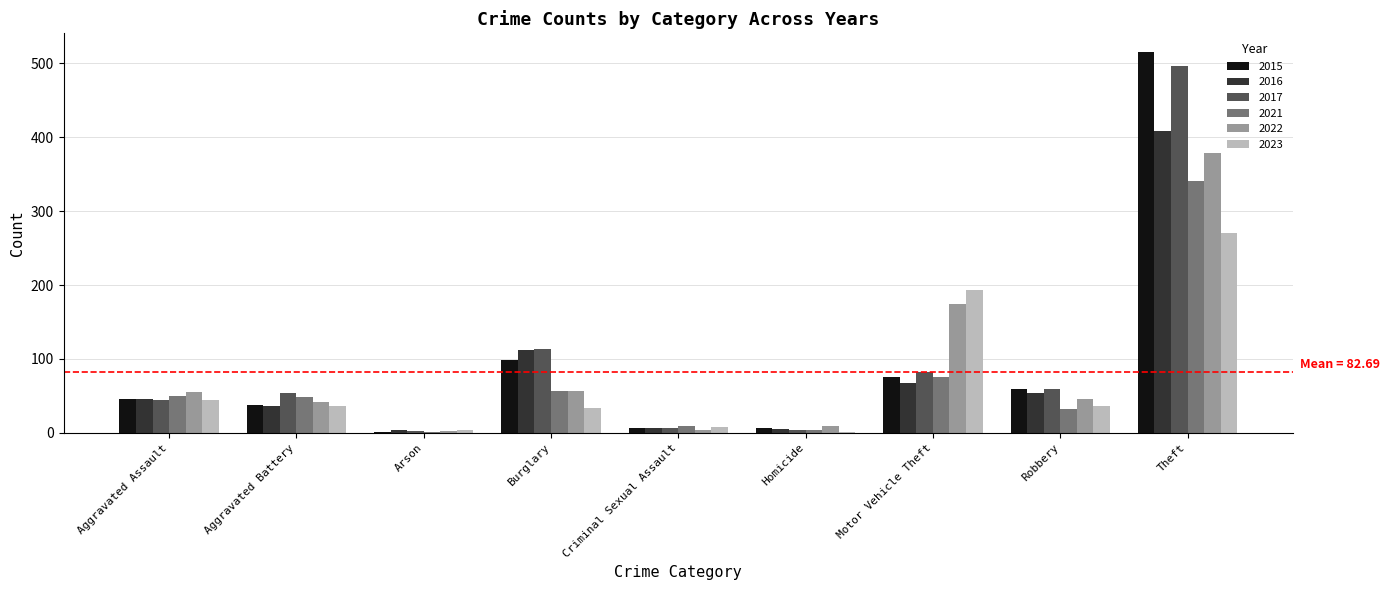

What is the total value across all series at Motor Vehicle Theft?

667